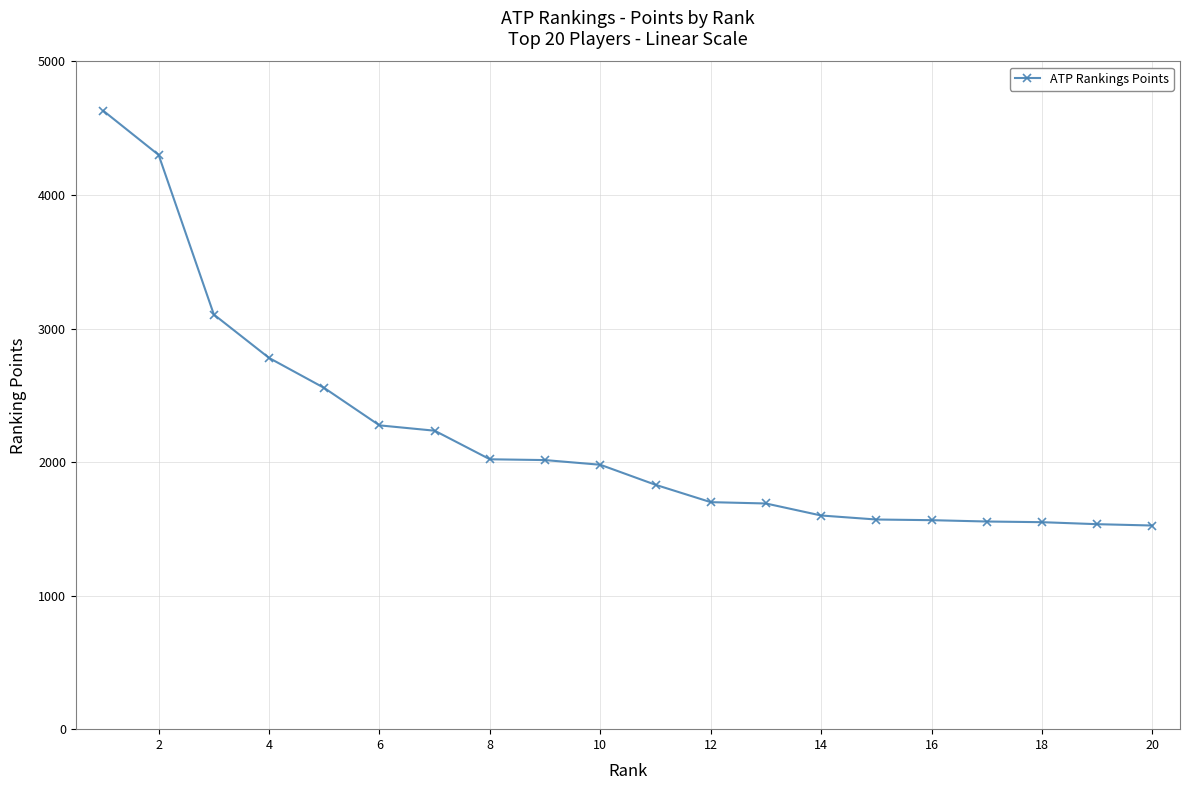

What is the difference between the second highest and minimum values?

2775